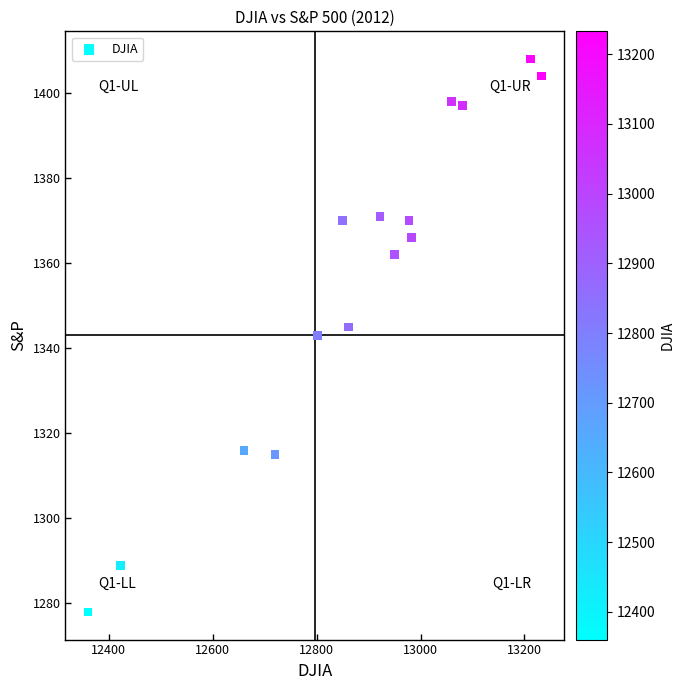

What is the range of Y values (max minus min)?

130